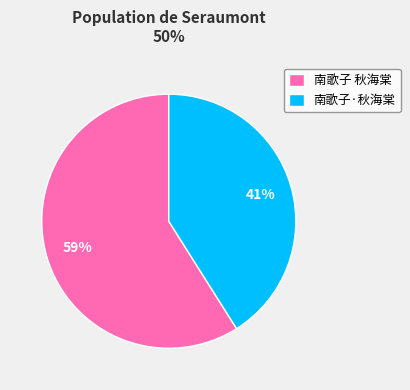

To the nearest percent, what is the average slice percentage?

50%